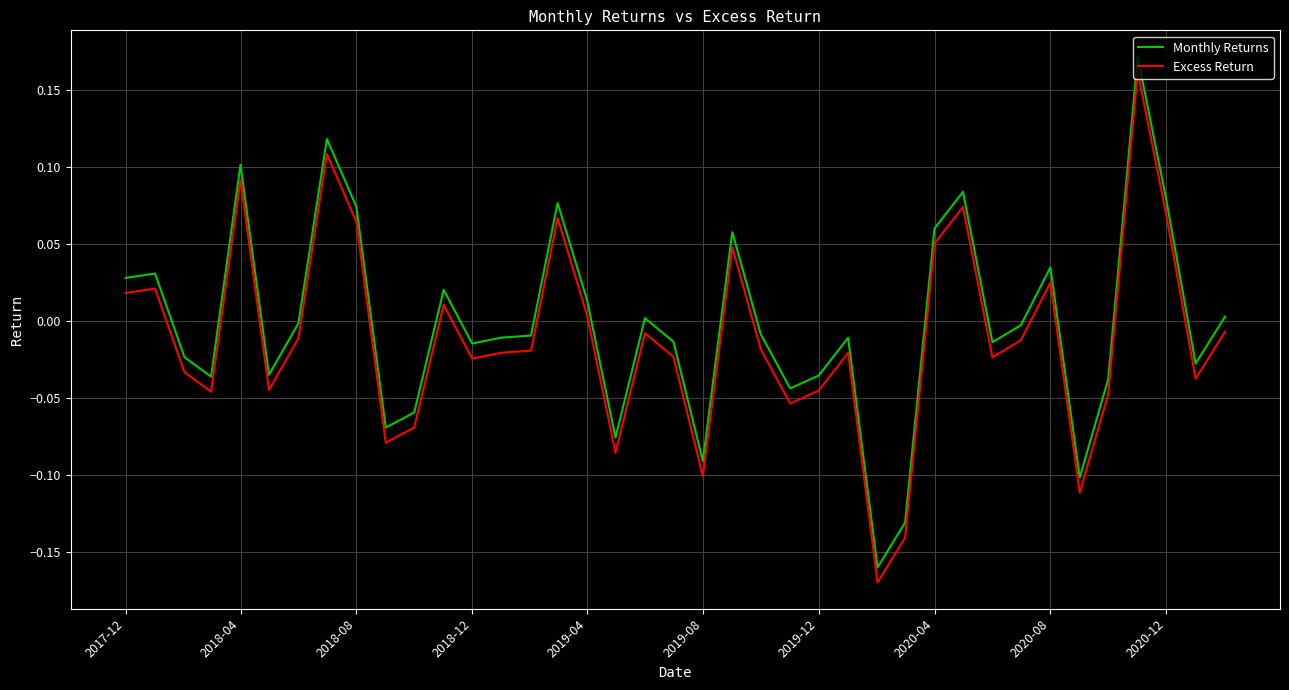

True or false: Excess Return and Monthly Returns intersect in this chart.

False